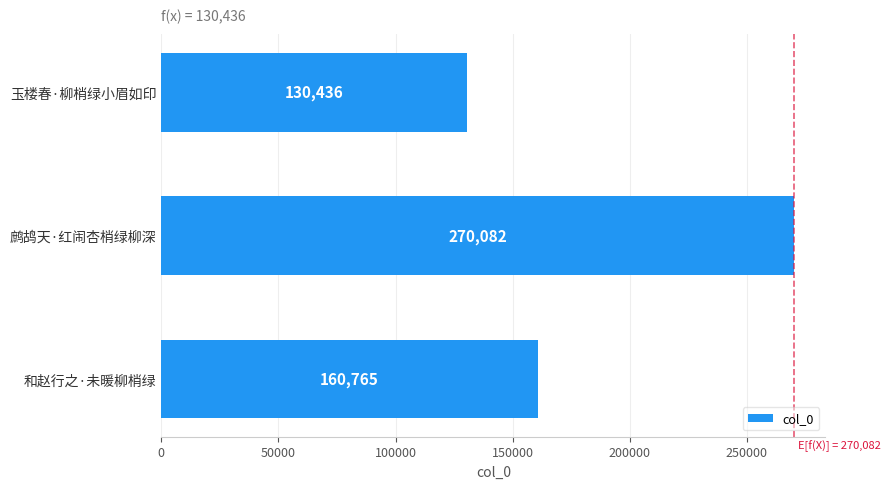

Reading bottom to top, extract all data points from this chart.

160765	270082	130436